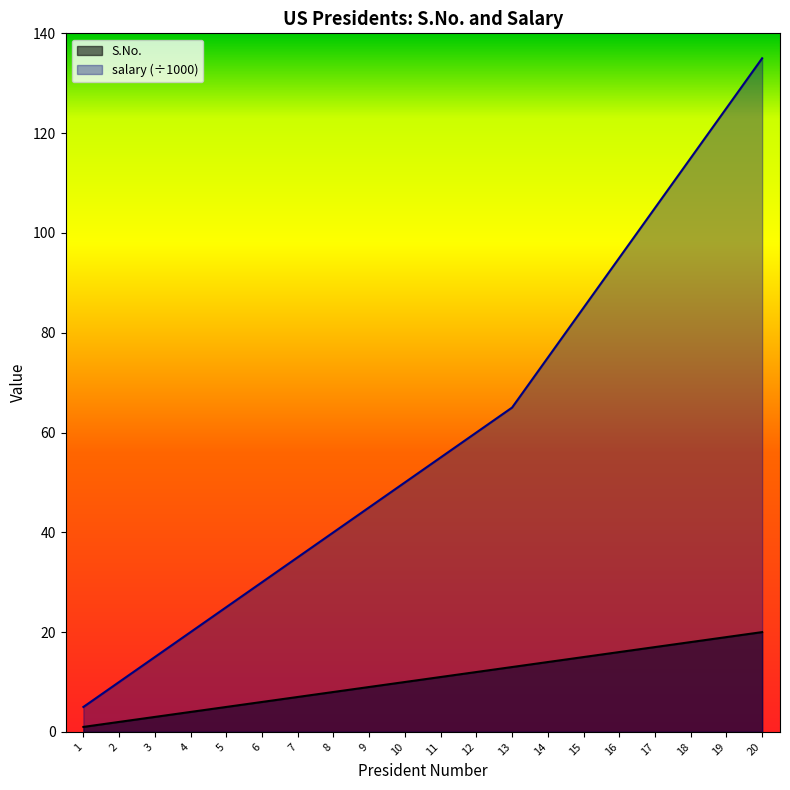

True or false: salary and S.No. cross at least once.

False